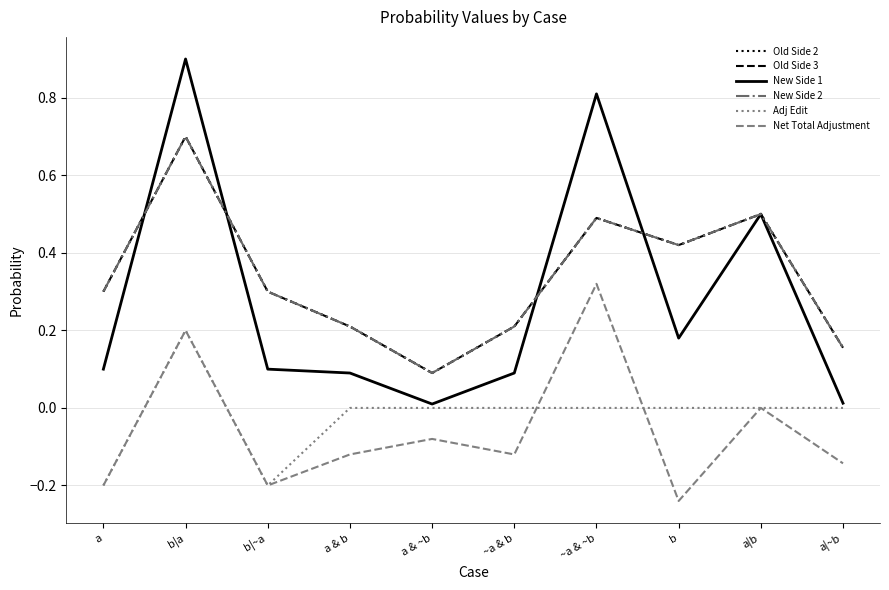

Reading right to left, extract all data points from this chart.

Old Side 2: 0.2	0.5	0.4	0.5	0.2	0.1	0.2	0.3	0.7	0.3
Old Side 3: 0.2	0.5	0.4	0.5	0.2	0.1	0.2	0.3	0.7	0.3
New Side 1: 0.0	0.5	0.2	0.8	0.1	0.0	0.1	0.1	0.9	0.1
New Side 2: 0.2	0.5	0.4	0.5	0.2	0.1	0.2	0.3	0.7	0.3
Adj Edit: 0.0	0.0	0.0	0.0	0.0	0.0	0.0	-0.2	0.2	-0.2
Net Total Adjustment: -0.1	0.0	-0.2	0.3	-0.1	-0.1	-0.1	-0.2	0.2	-0.2